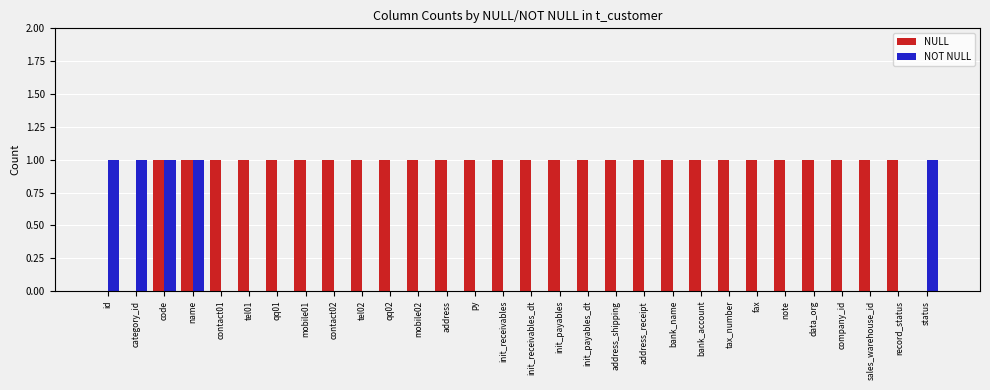

What is the average value of the NULL series?

1